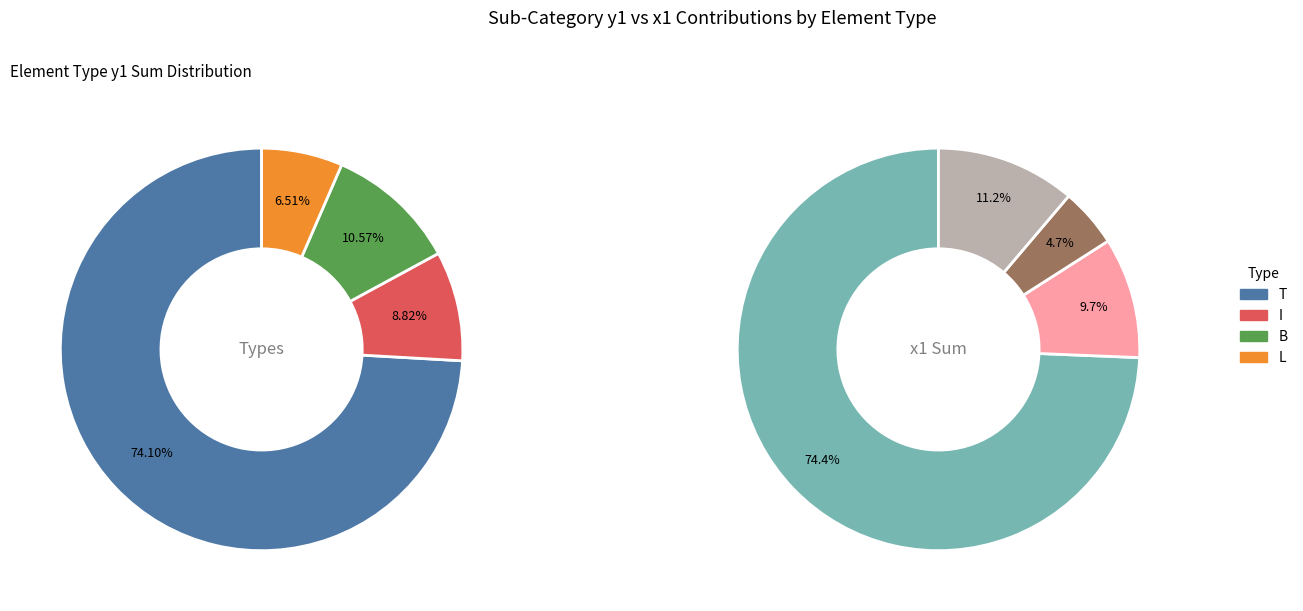

How many slices are in this pie chart?

4